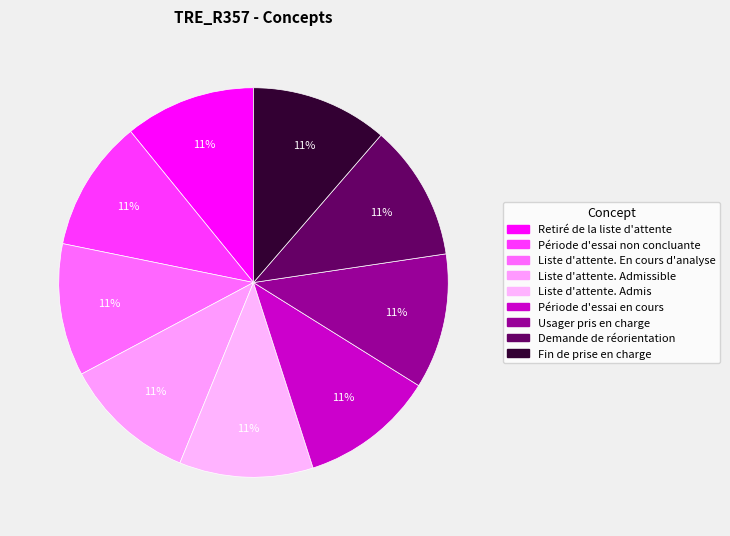

How many slices are in this pie chart?

9